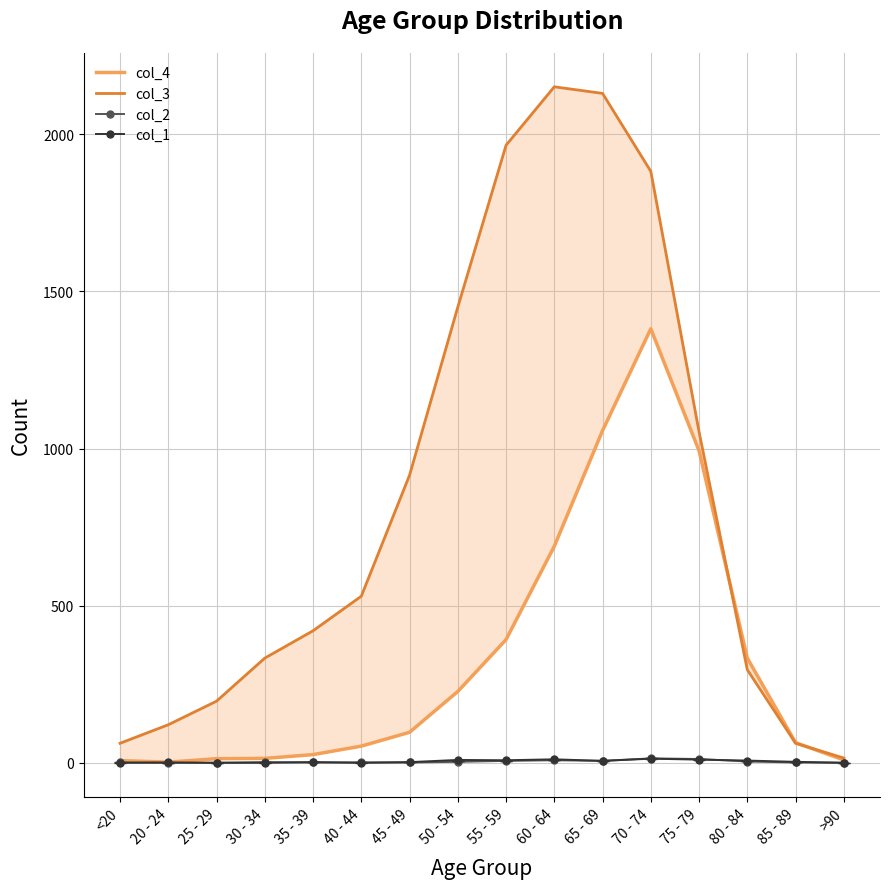

Between >90 and 20 - 24, which is larger?

>90